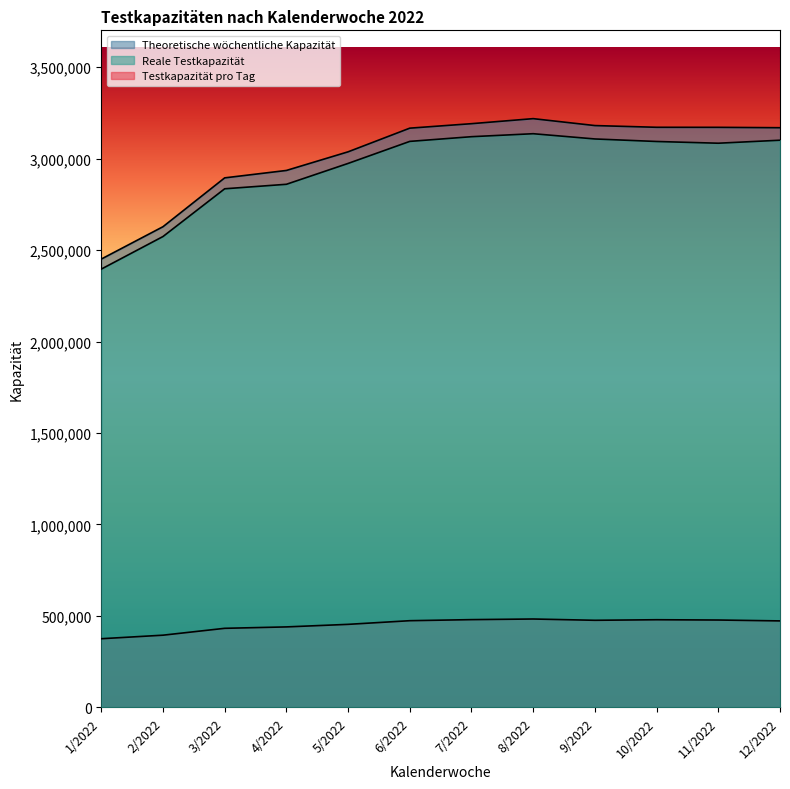

True or false: Theoretische wöchentliche Kapazität has a value of 2628255 at 2/2022.

True